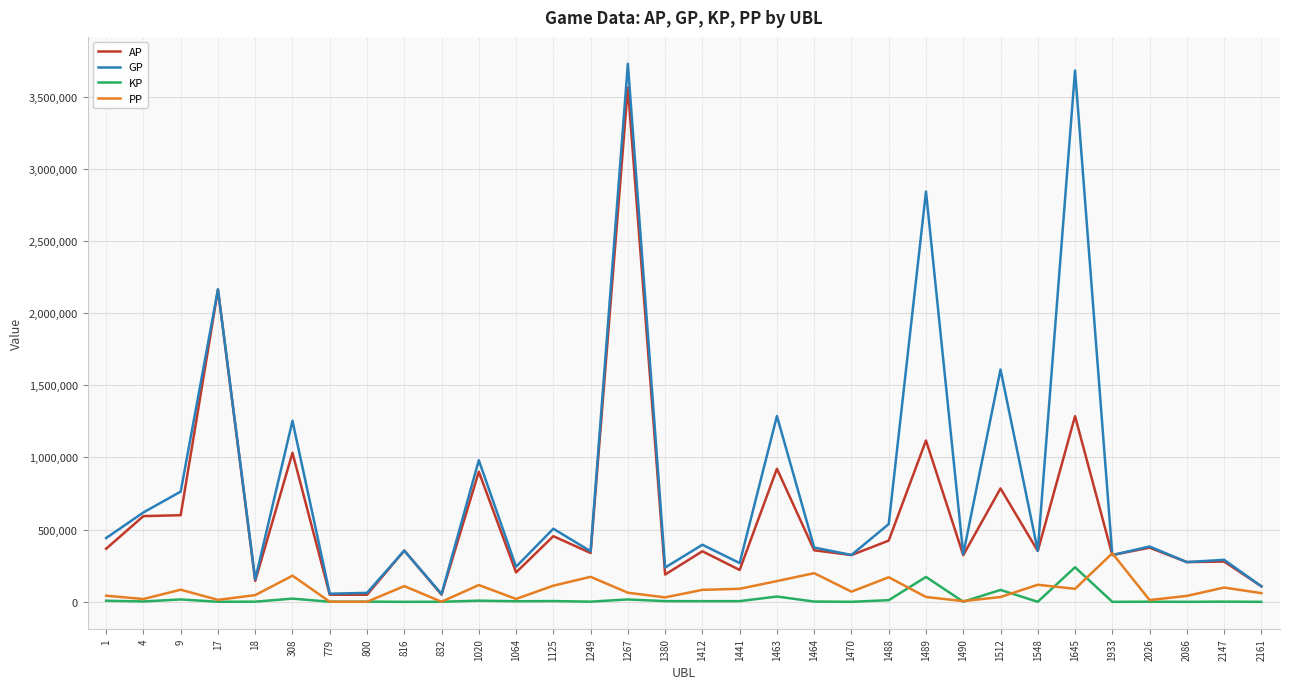

What is the difference between the AP values at 1412 and 1125?

104600.0